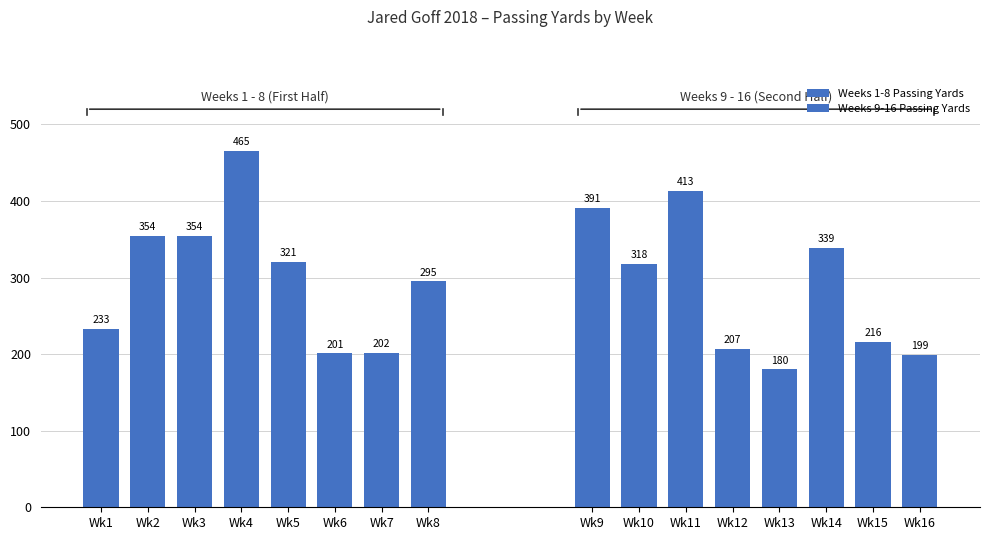

What is the difference between the second highest and second lowest values in the Weeks 9-16 Passing Yards series?

192